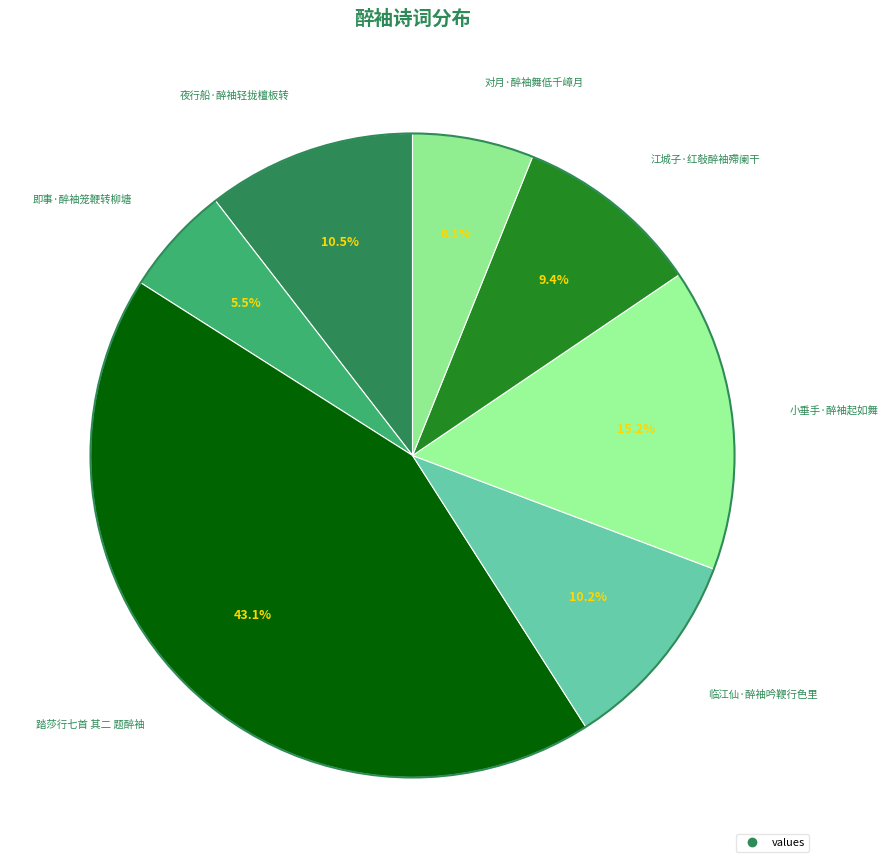

Count the number of slices in the pie.

7